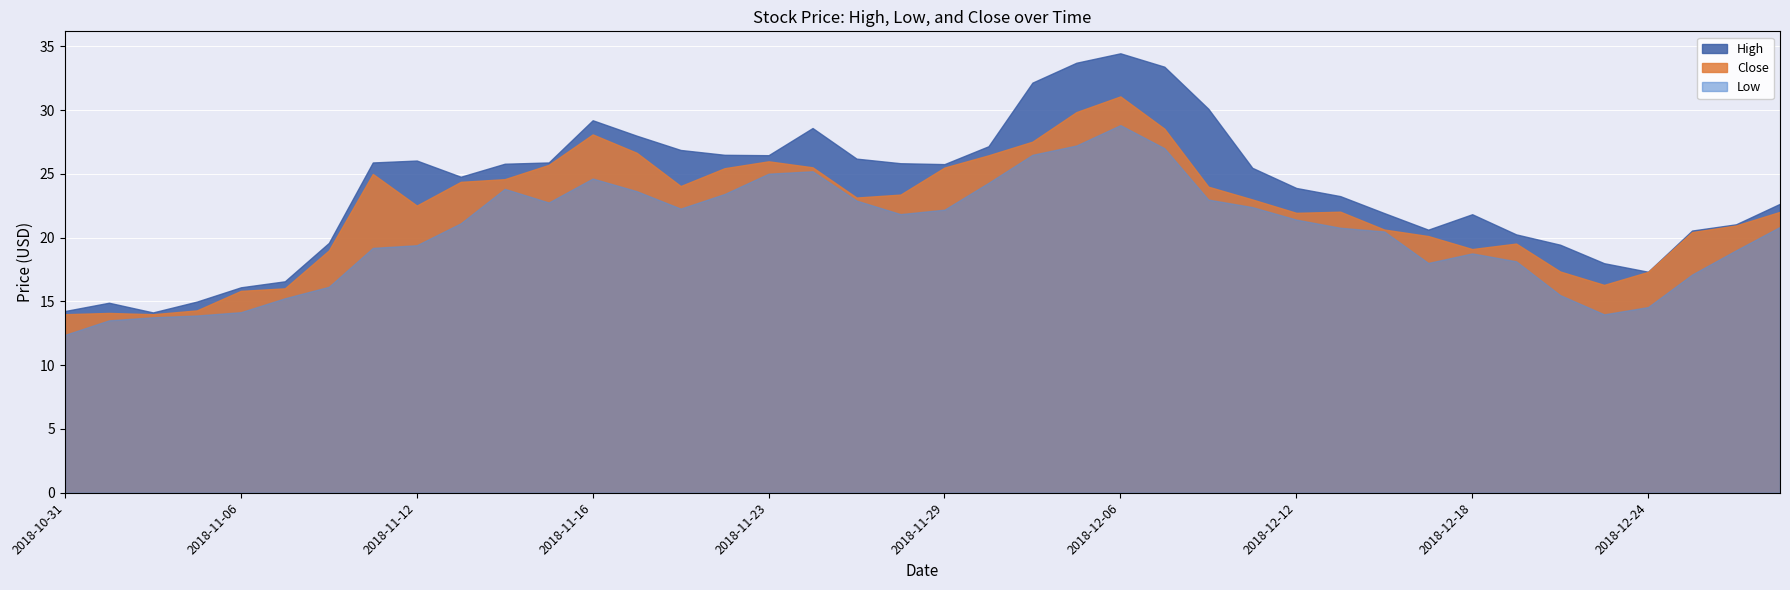

True or false: High and Low intersect in this chart.

False